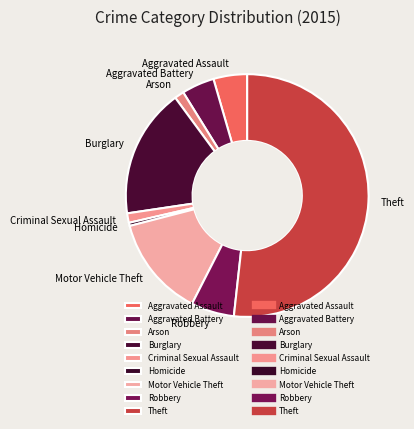

Combined, do Aggravated Assault and Criminal Sexual Assault account for over 50%?

No